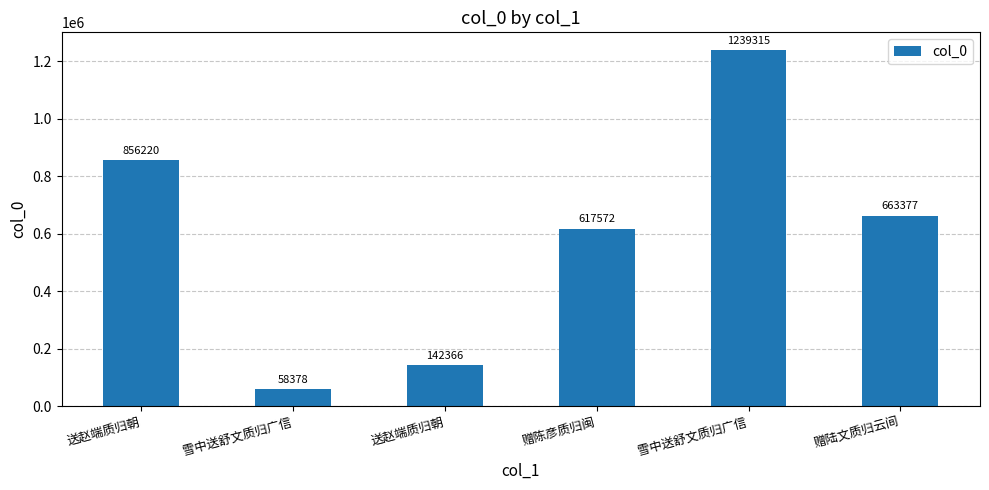

What is the label of the 2nd bar from the right?

雪中送舒文质归广信